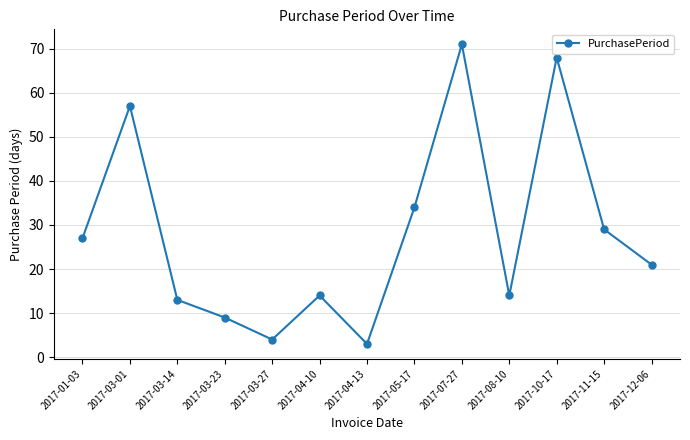

What is the difference between the values at 2017-03-14 and 2017-05-17?

21